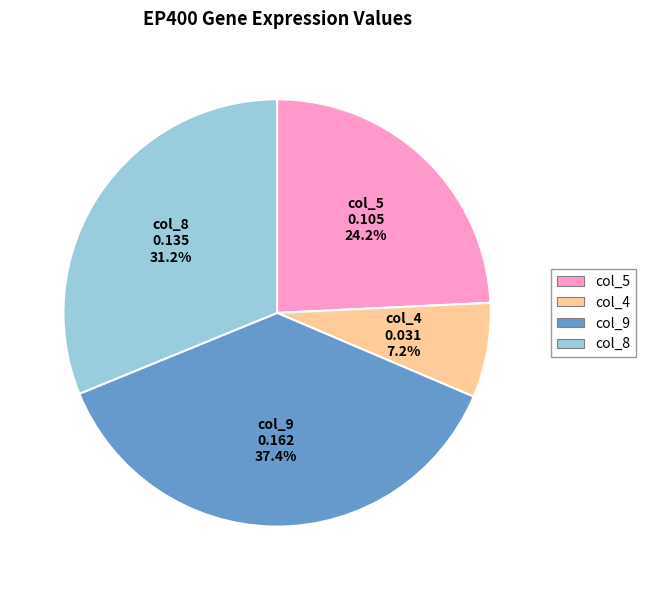

How many segments does this pie chart have?

4